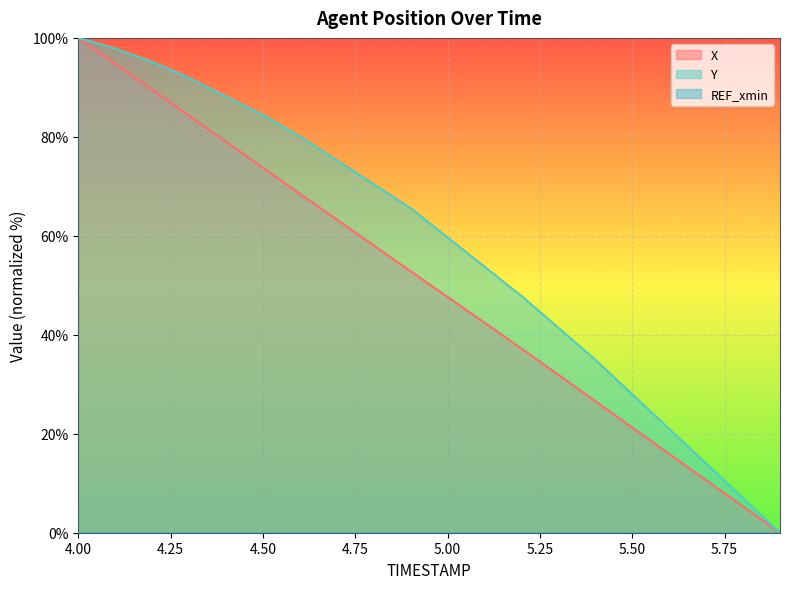

At which category does the chart reach its peak across all series?

4.00